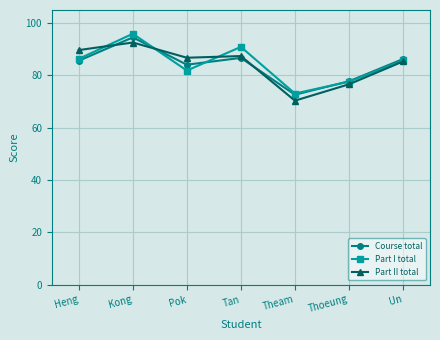

List the series in order of their peak value, lowest first.

Part II total, Course total, Part I total